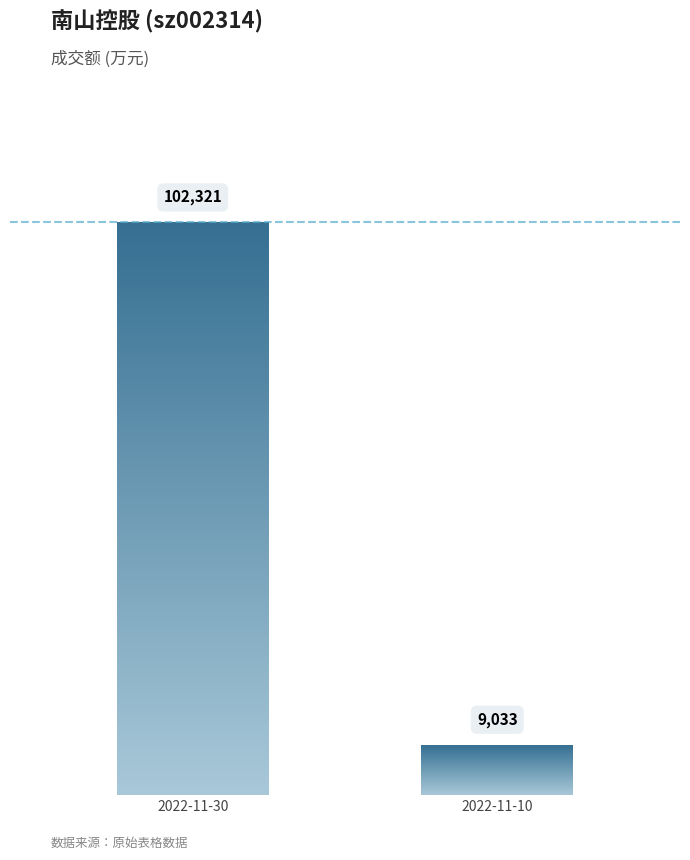

Is it true that the value at 2022-11-30 is 46827?

False